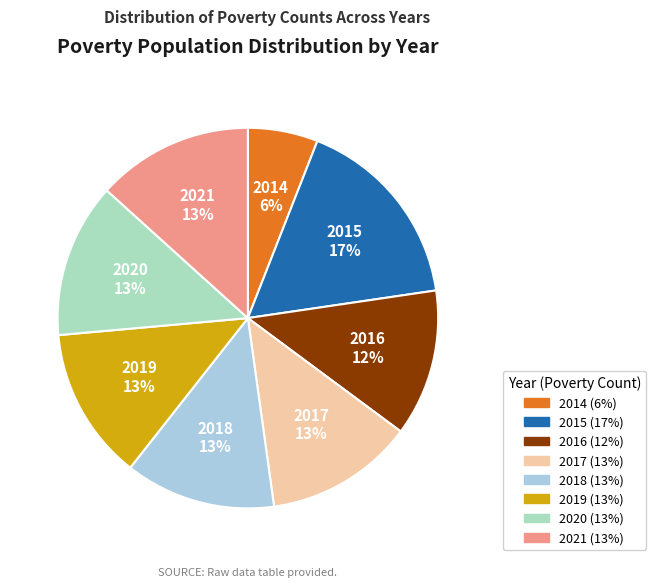

Count the number of slices in the pie.

8